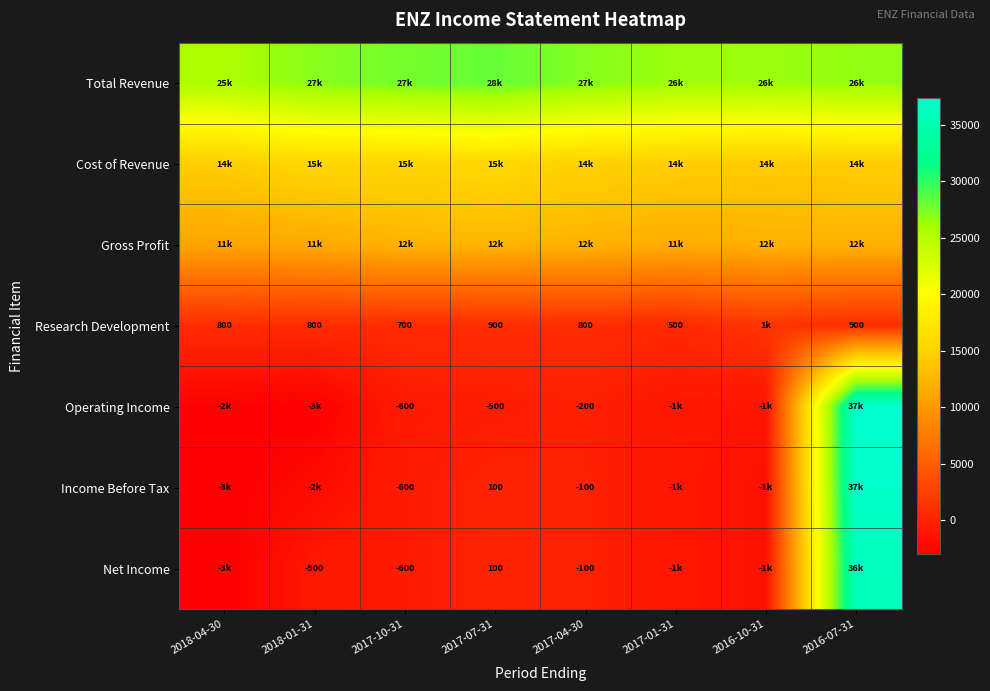

At which category is the sum across all series the highest?

2016-07-31